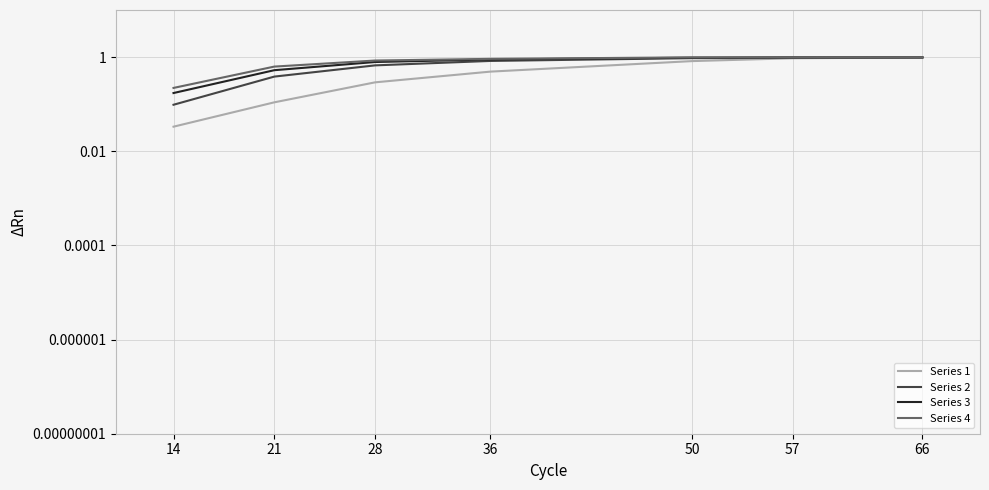

Is it true that Series 1 equals 0.2 at 21?

False